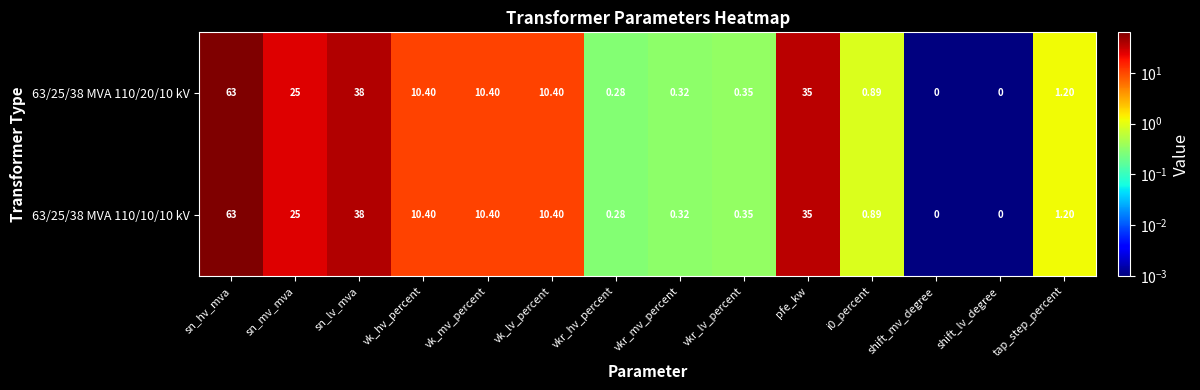

Which category has the highest value across all series?

sn_hv_mva